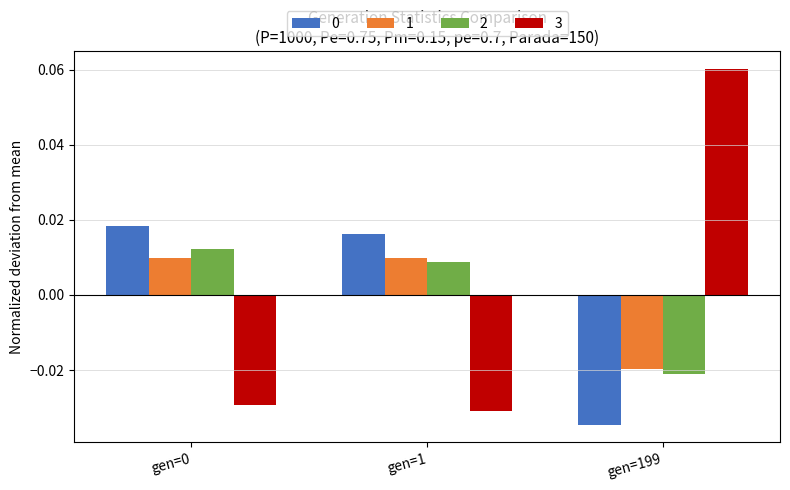

At how many categories does at least one series exceed 0?

3